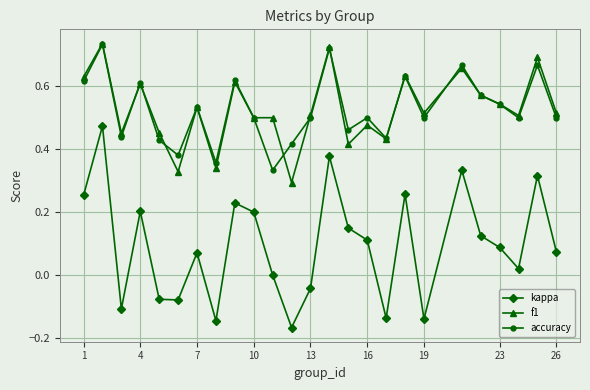

How many interior local peaks does the accuracy series have?

9